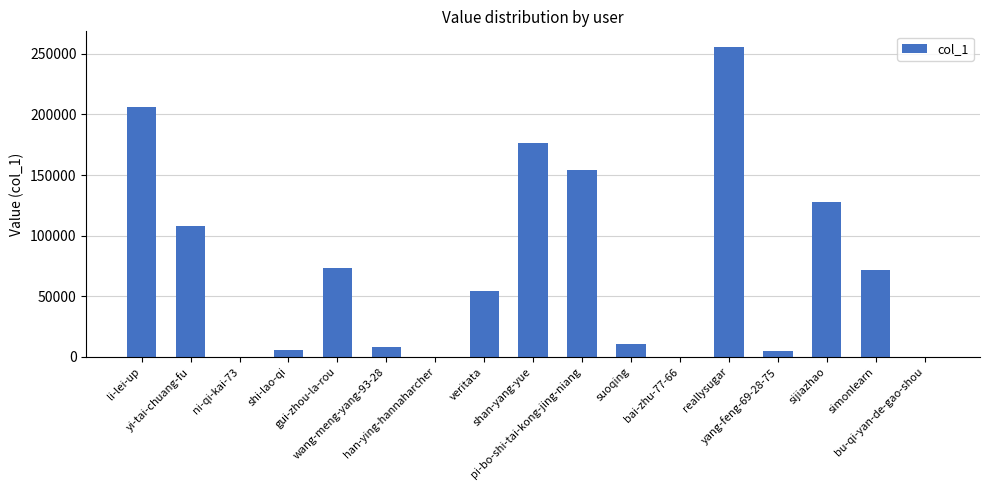

What is the maximum value shown in the chart?

255789